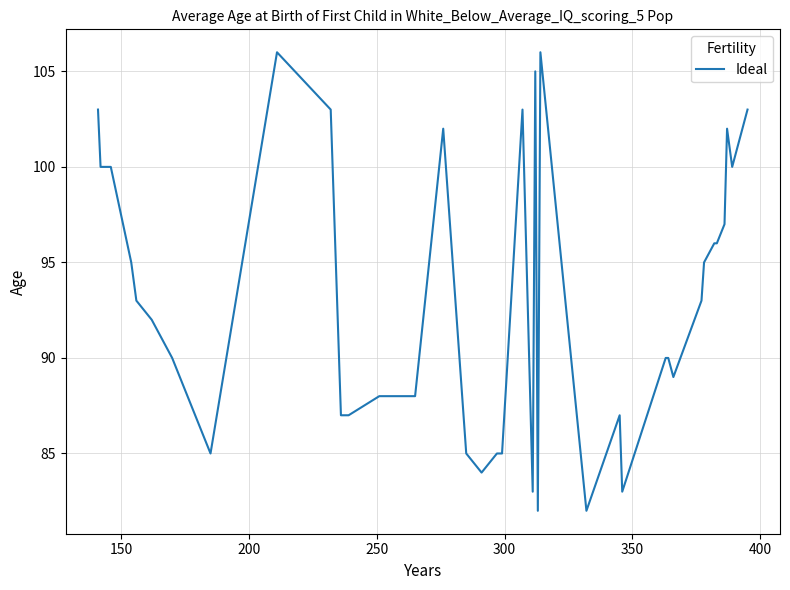

What is the difference between the maximum and minimum values?

24